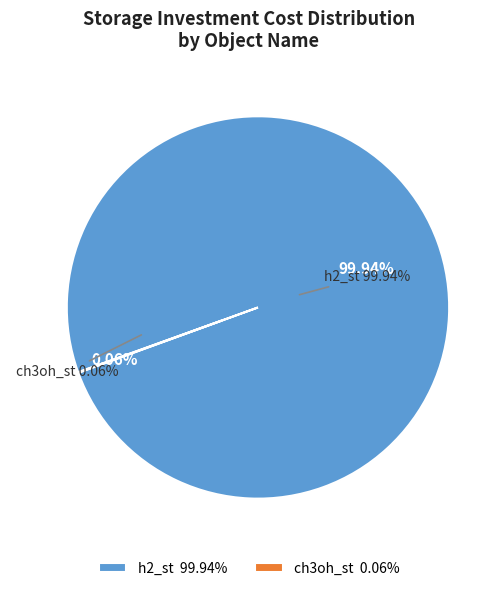

Does ch3oh_st represent more than half of the total?

No